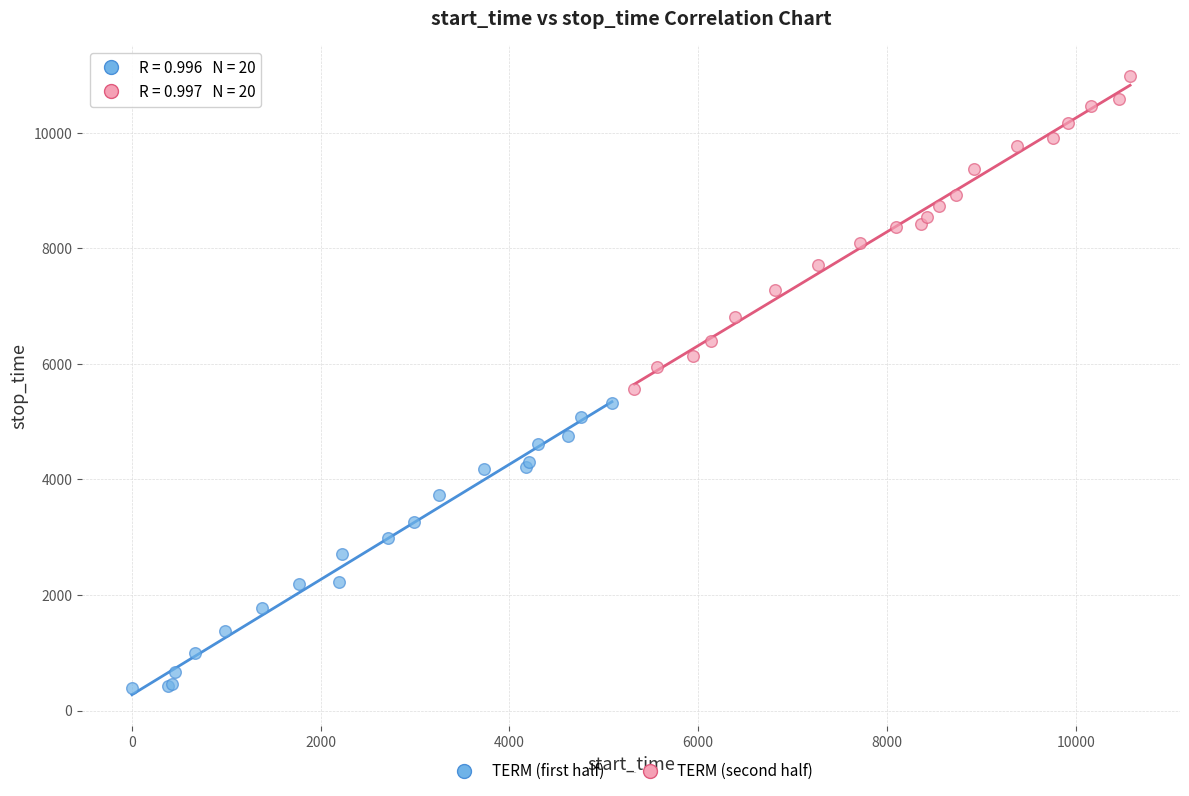

Which series contains the lowest Y value?

TERM (first half)